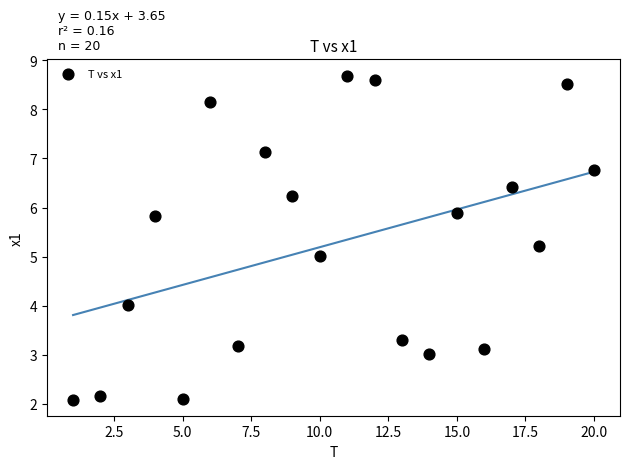

What is the range of Y values (max minus min)?

6.6